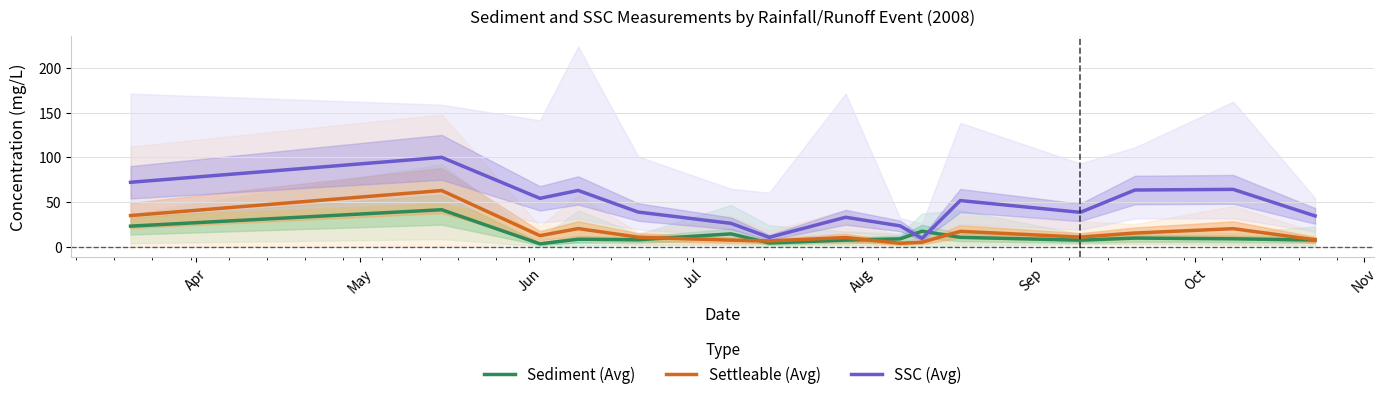

At which category does Sediment (Avg) reach its first local peak?

May